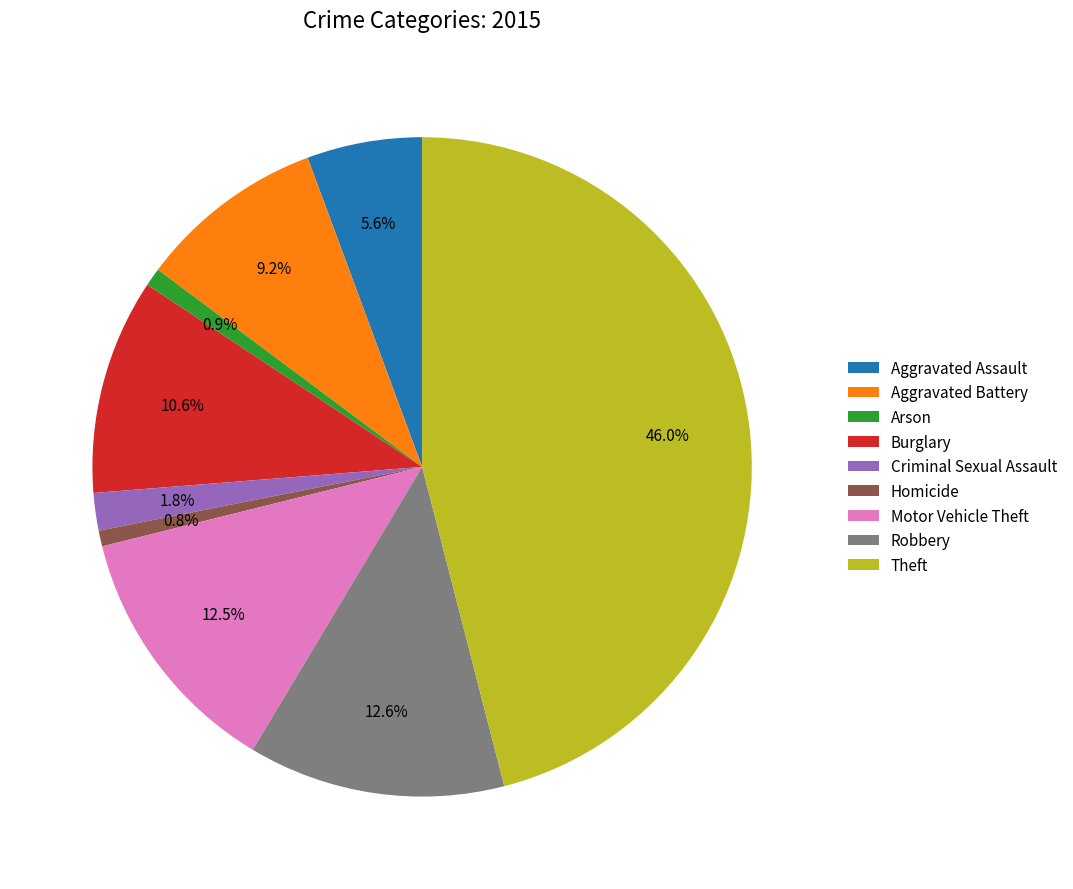

True or false: Criminal Sexual Assault accounts for 2% of the total.

True